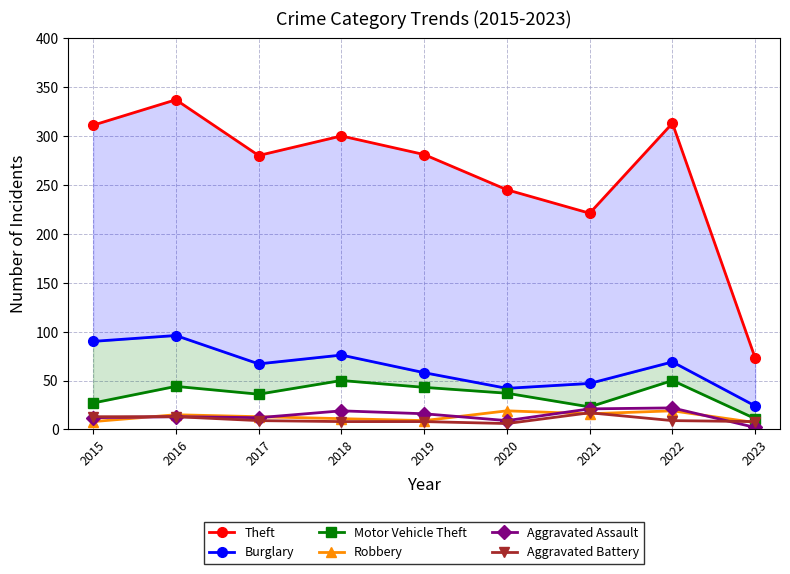

In Theft, how many points are higher than both neighbors (excluding endpoints)?

3